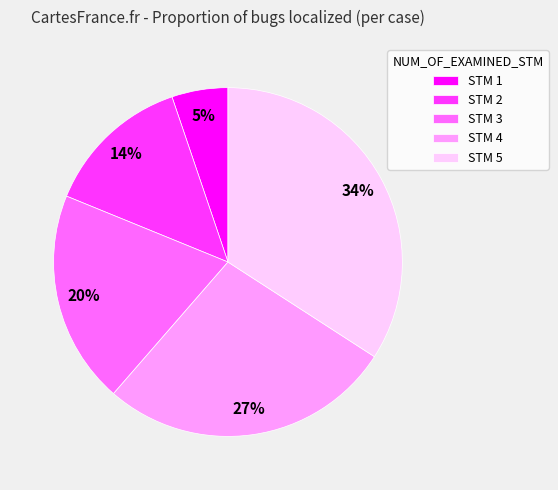

Combined, do STM 5 and STM 3 account for over 50%?

Yes